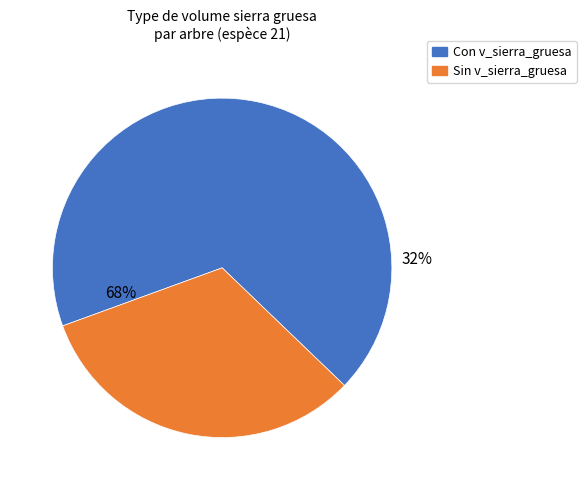

Is it true that 220064050 is 17% of the pie?

False